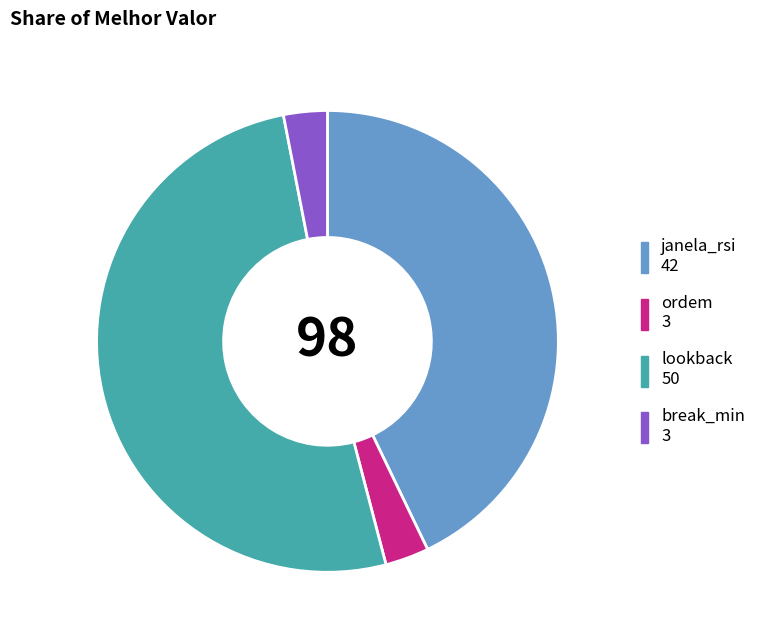

Count the number of slices in the pie.

4